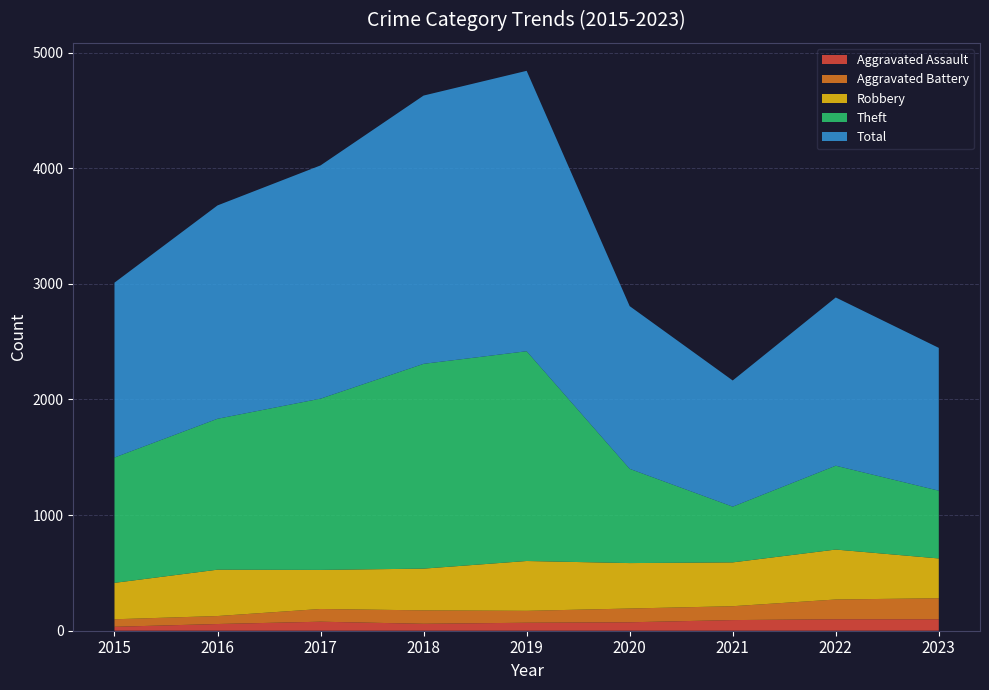

Reading right to left, what are all the values shown in this chart?

Aggravated Assault: 2023=99	2022=99	2021=92	2020=73	2019=69	2018=60	2017=78	2016=58	2015=34
Aggravated Battery: 2023=182	2022=171	2021=120	2020=119	2019=103	2018=116	2017=110	2016=69	2015=65
Robbery: 2023=344	2022=432	2021=379	2020=393	2019=431	2018=361	2017=338	2016=401	2015=315
Theft: 2023=586	2022=725	2021=482	2020=815	2019=1814	2018=1771	2017=1481	2016=1305	2015=1084
Total: 2023=1235	2022=1455	2021=1091	2020=1407	2019=2425	2018=2320	2017=2017	2016=1845	2015=1512